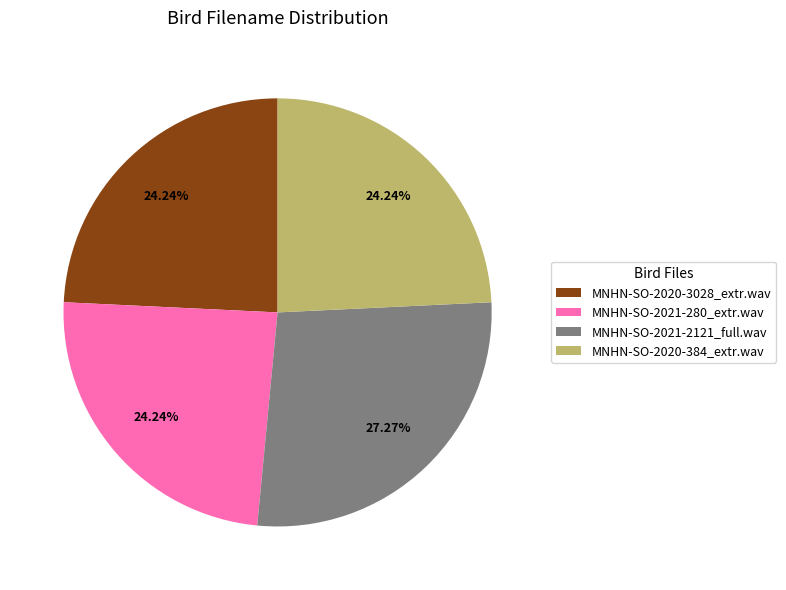

Is there any slice that represents more than half of the pie?

No